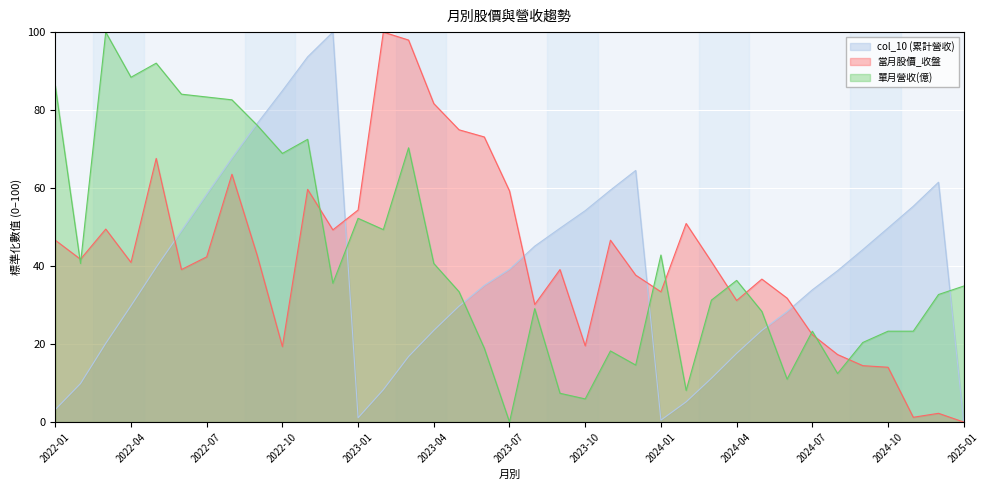

Reading right to left, list all the values displayed in this chart.

col_10 (累計營收): 0.0	61.5	55.3	49.8	44.2	38.8	33.9	28.3	23.5	17.6	11.2	5.2	0.5	64.5	59.5	54.2	49.7	45.1	39.2	35.0	29.7	23.5	16.8	8.3	1.1	100.0	93.7	85.0	76.5	67.7	58.4	49.0	39.7	29.8	20.2	9.9	3.2
當月股價_收盤: 0.0	2.2	1.2	14.1	14.5	17.3	22.4	31.8	36.7	31.2	41.1	50.9	33.4	37.7	46.6	19.6	39.1	30.1	59.3	73.1	74.9	81.7	98.0	100.0	54.4	49.3	59.7	19.3	42.8	63.5	42.4	39.1	67.6	40.9	49.5	41.8	46.6
單月營收(億): 34.9	32.7	23.3	23.3	20.4	12.4	23.3	11.0	28.4	36.3	31.3	8.1	42.8	14.6	18.2	5.9	7.4	29.1	0.0	19.0	33.4	40.7	70.3	49.3	52.2	35.6	72.5	68.9	76.1	82.6	83.4	84.1	92.0	88.4	100.0	40.7	86.3